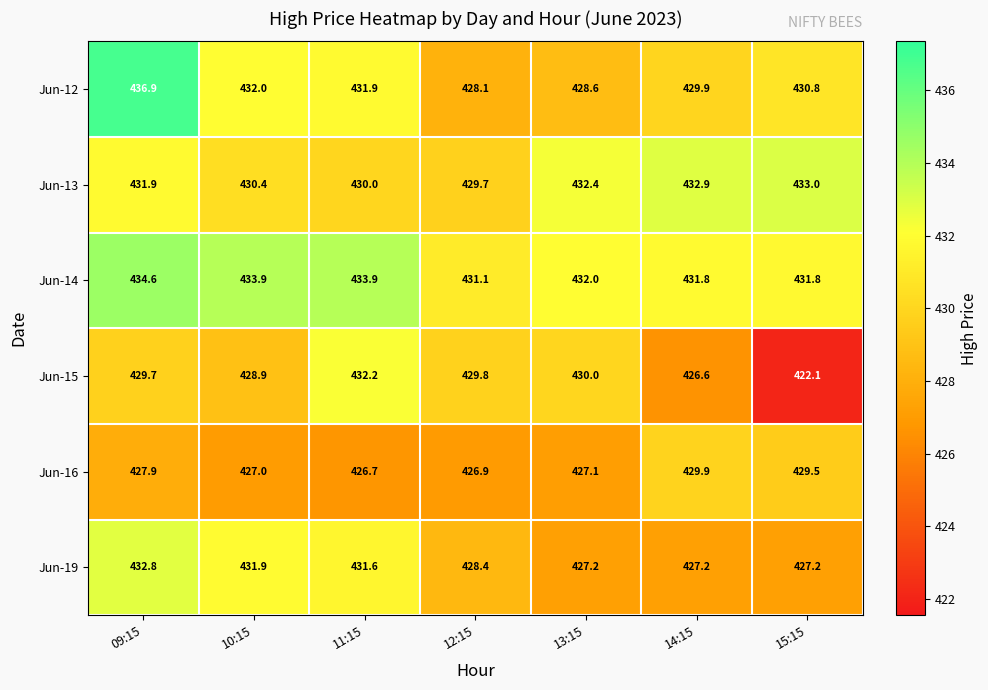

What is the approximate value of Jun-14 at 13:15?

432.0